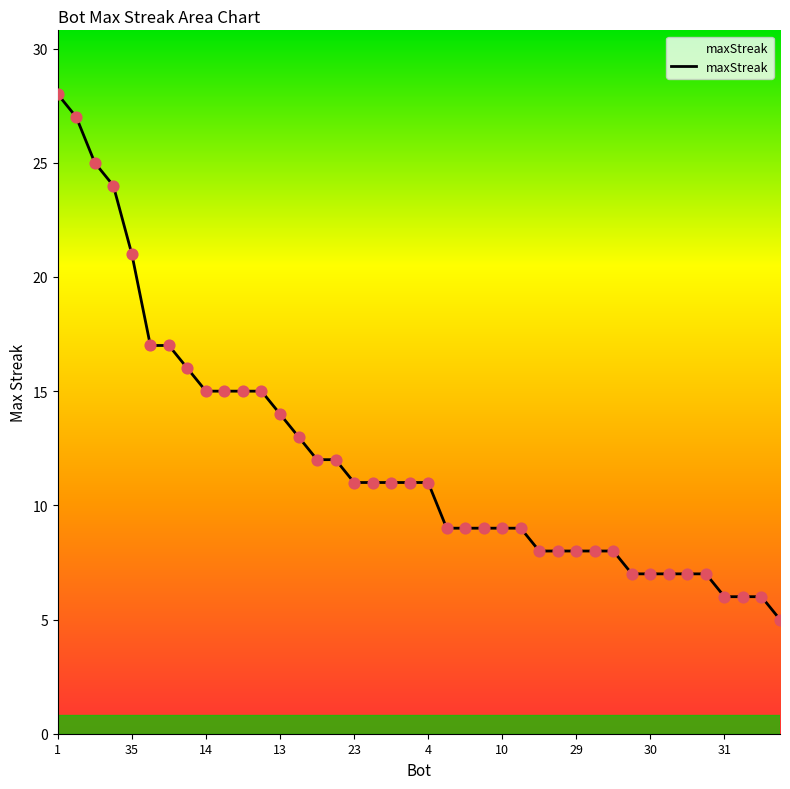

What is the smallest value displayed?

5